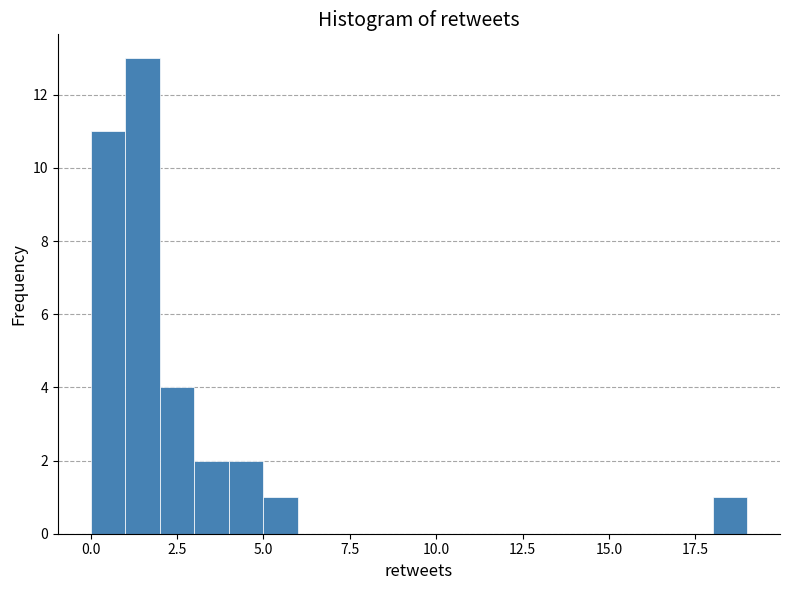

Read against the x-axis, roughly where is the centre of the tallest bar?

1.5